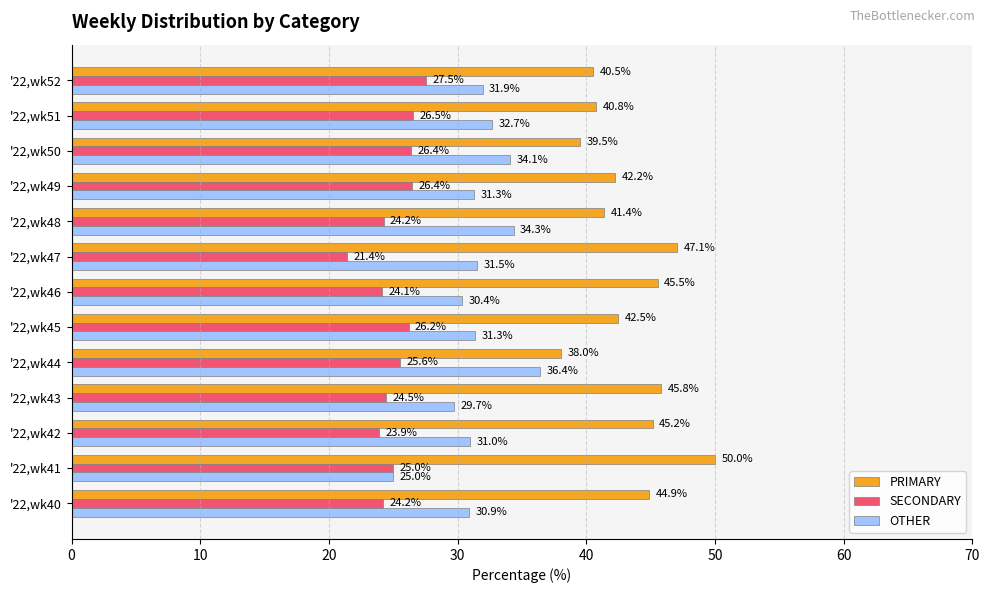

What is the sum of all SECONDARY values?

325.9